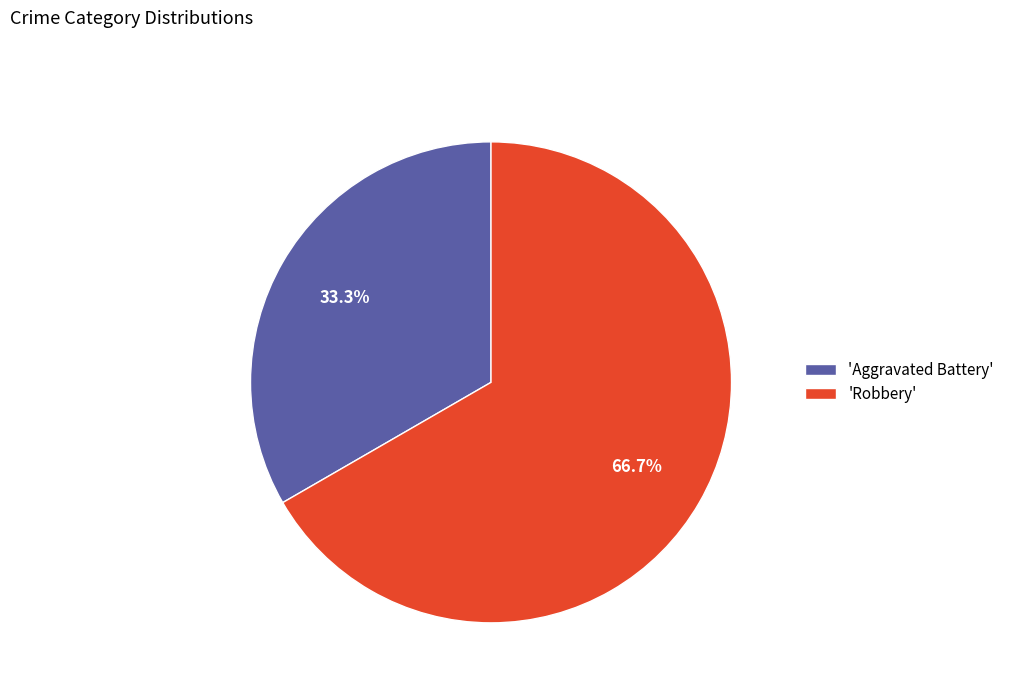

What is the largest slice in the pie chart?

'Robbery'